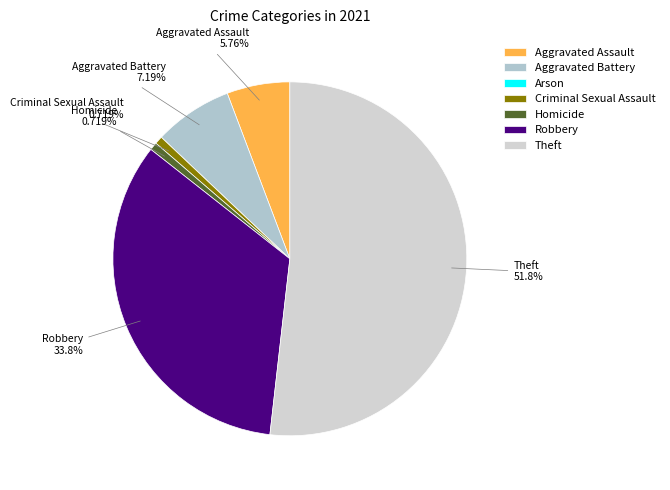

True or false: Theft accounts for 52% of the total.

True